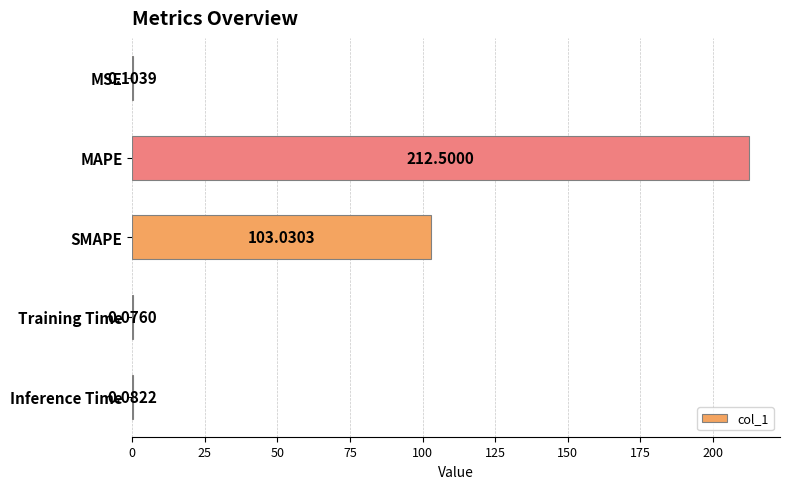

Does the chart contain stacked bars?

No